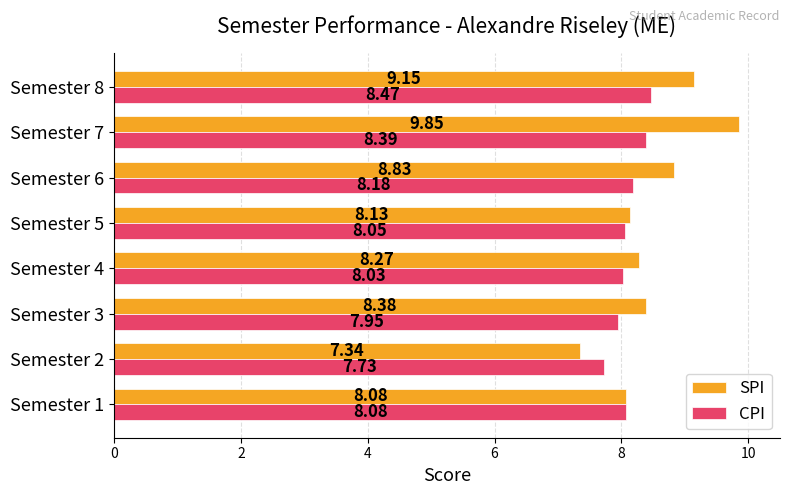

Which series has the widest spread of values?

SPI